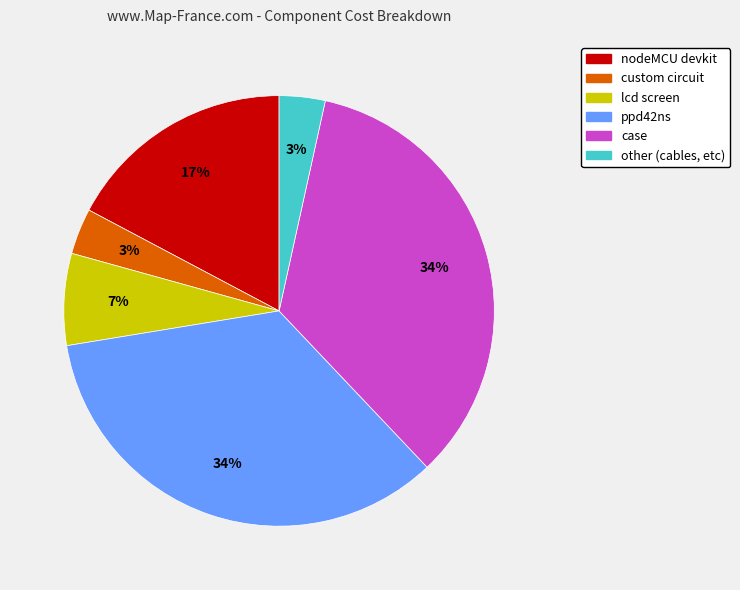

To the nearest percent, what is the average slice percentage?

17%